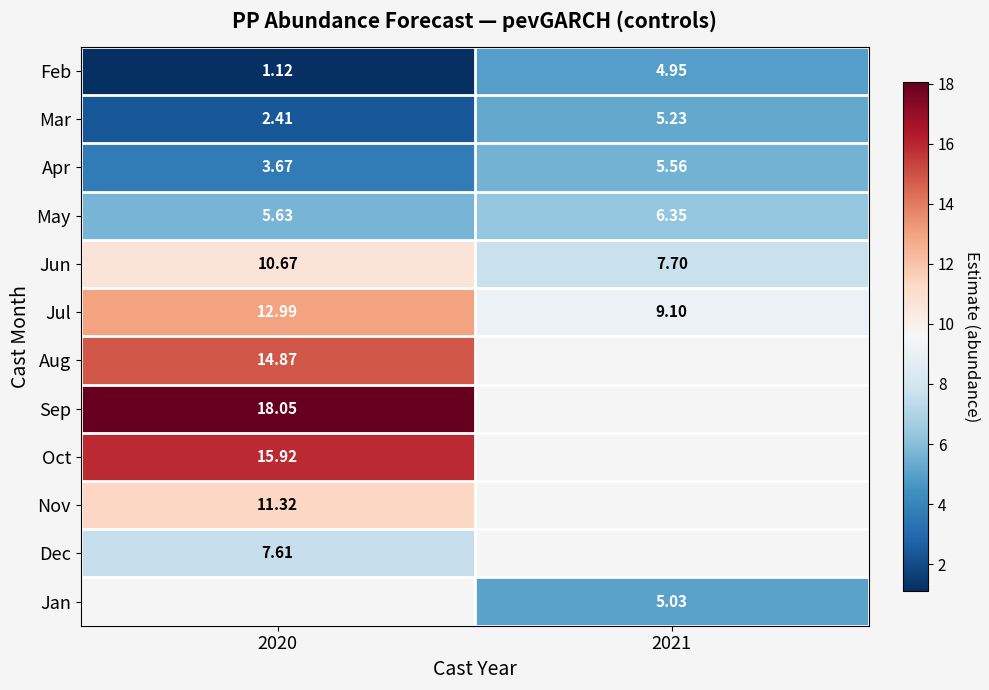

What is the spread (max minus min) of values at 2020?

16.9